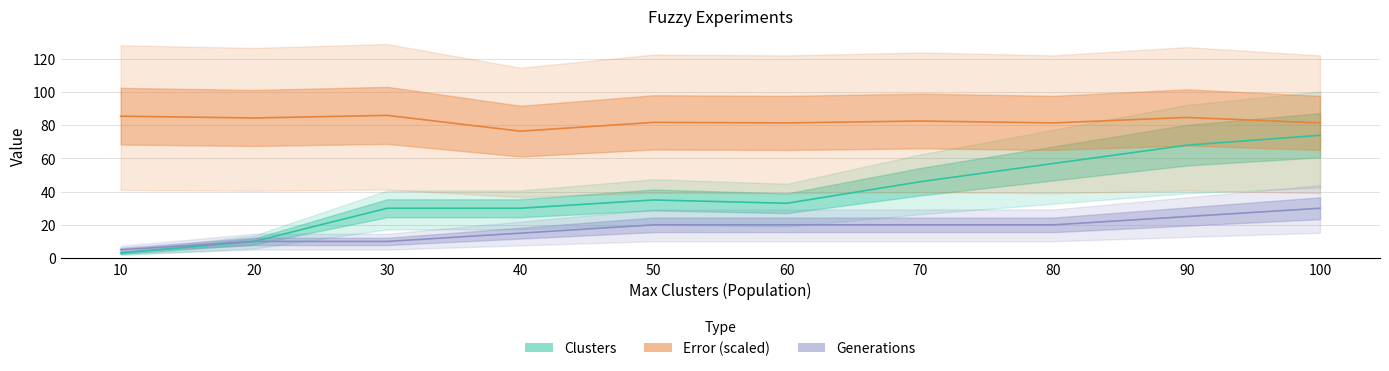

Is this an area chart (filled region under the line)?

No